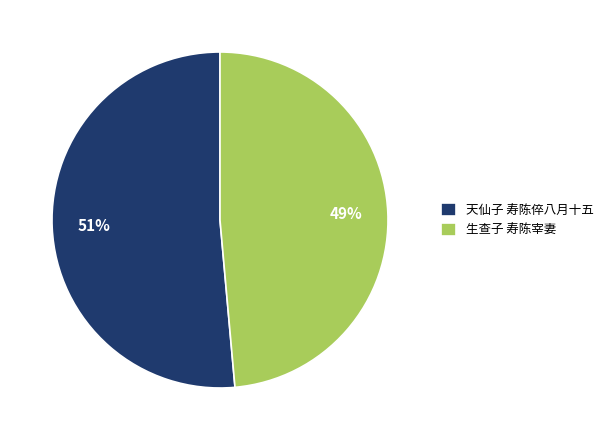

Is it true that 天仙子 寿陈倅八月十五 is 57% of the pie?

False